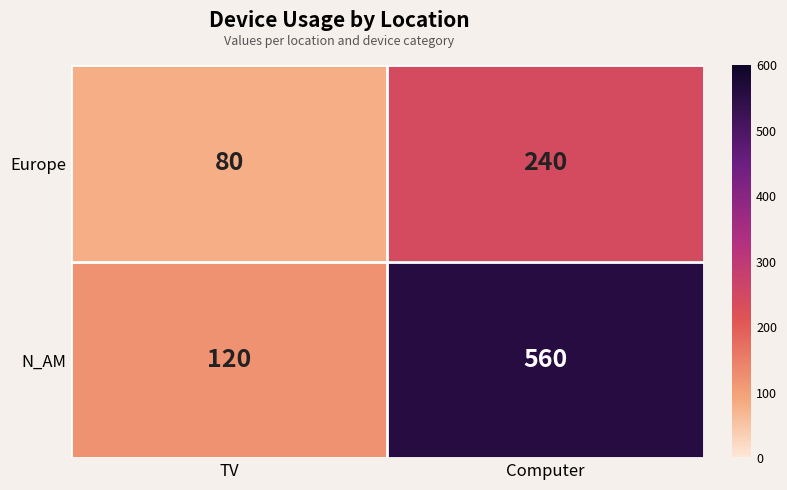

Which series has the largest total across all categories?

N_AM